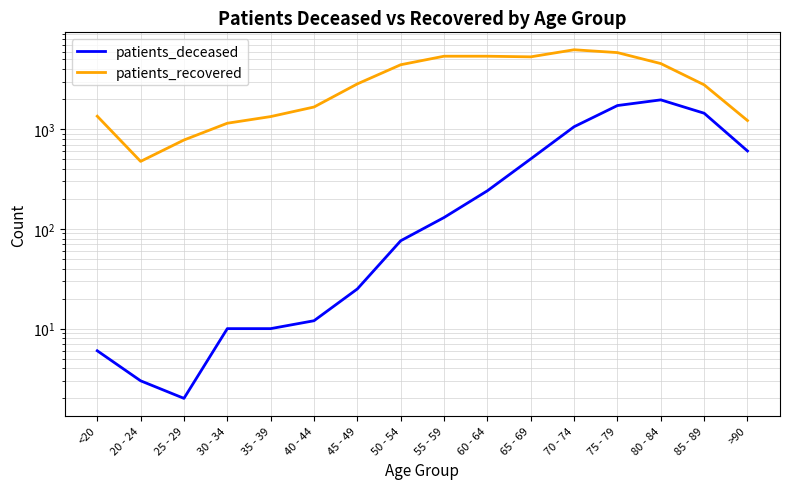

Which category has the lowest value in the patients_deceased series?

25 - 29